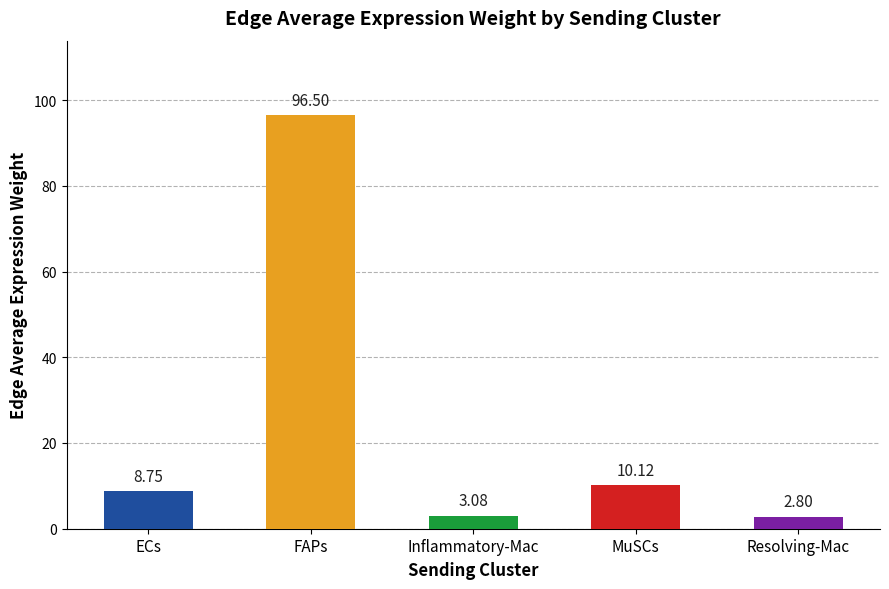

What position from the right is ECs?

5